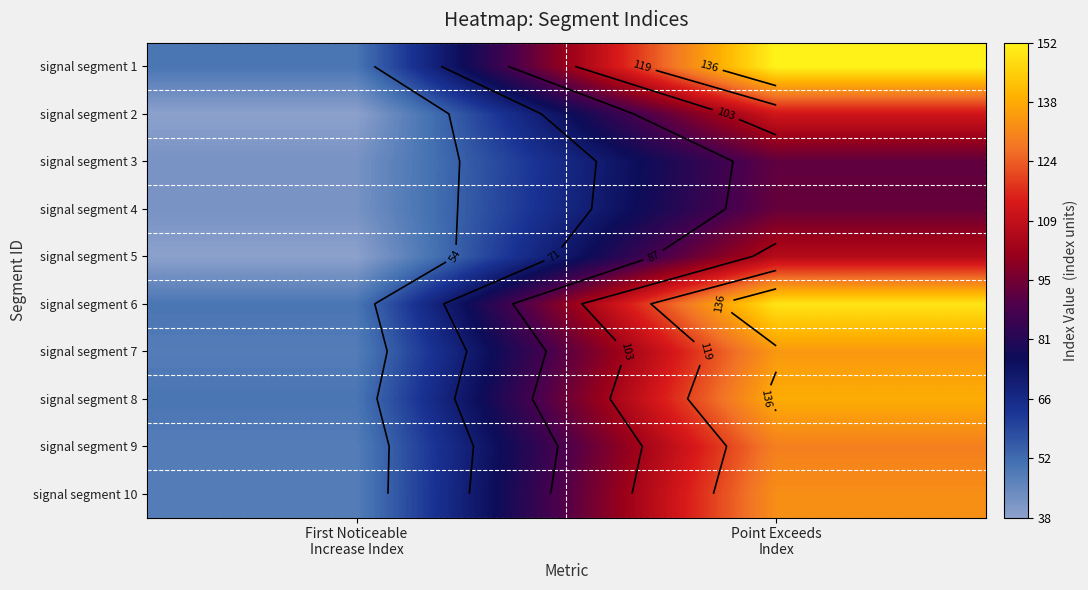

Is it true that signal segment 4 equals 64 at First Noticeable Increase Index?

False